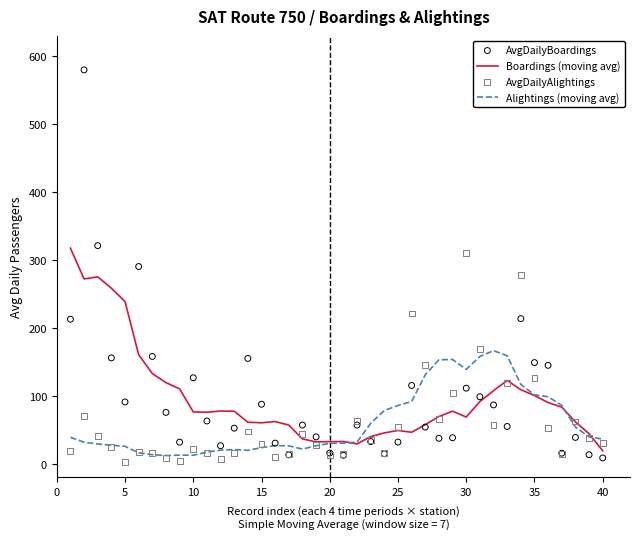

Which series has the largest total across all categories?

AvgDailyBoardings